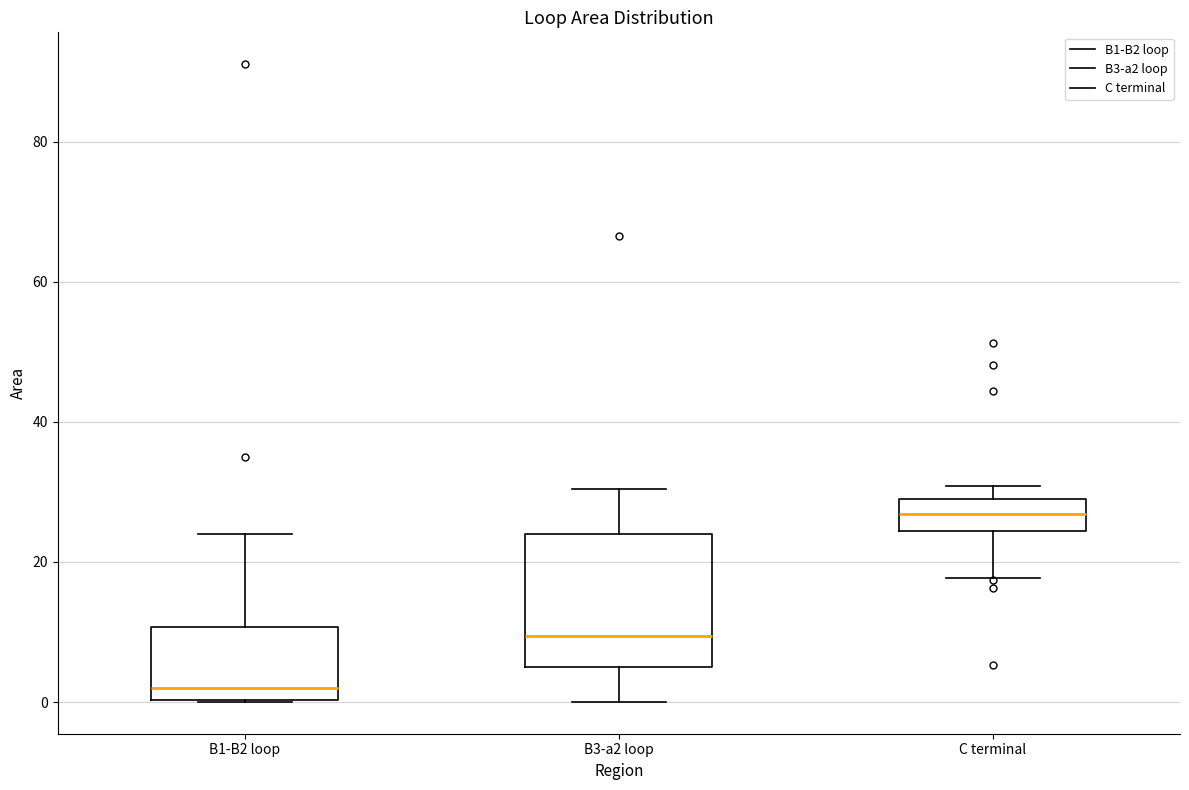

Where does the upper whisker of the box for B1-B2 loop end on the y-axis? The values are not printed on the chart, so give them approximately, as read against the axis.

24